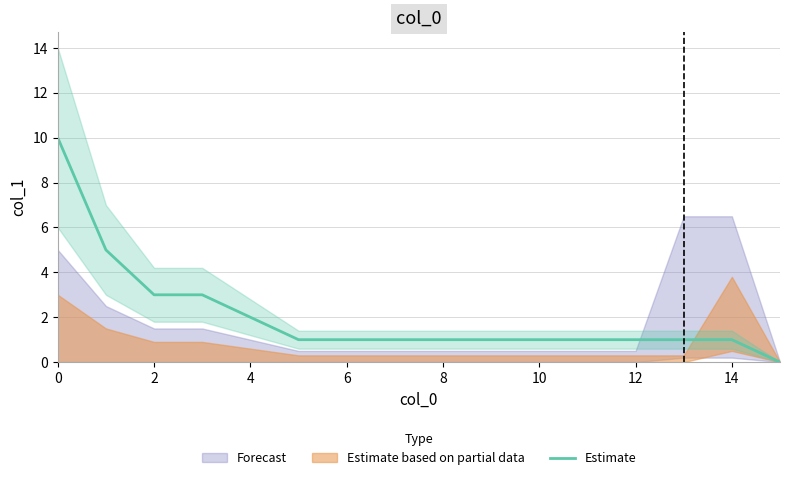

Reading left to right, transcribe all the data shown in this chart.

10	5	3	3	2	1	1	1	1	1	1	1	1	1	1	0